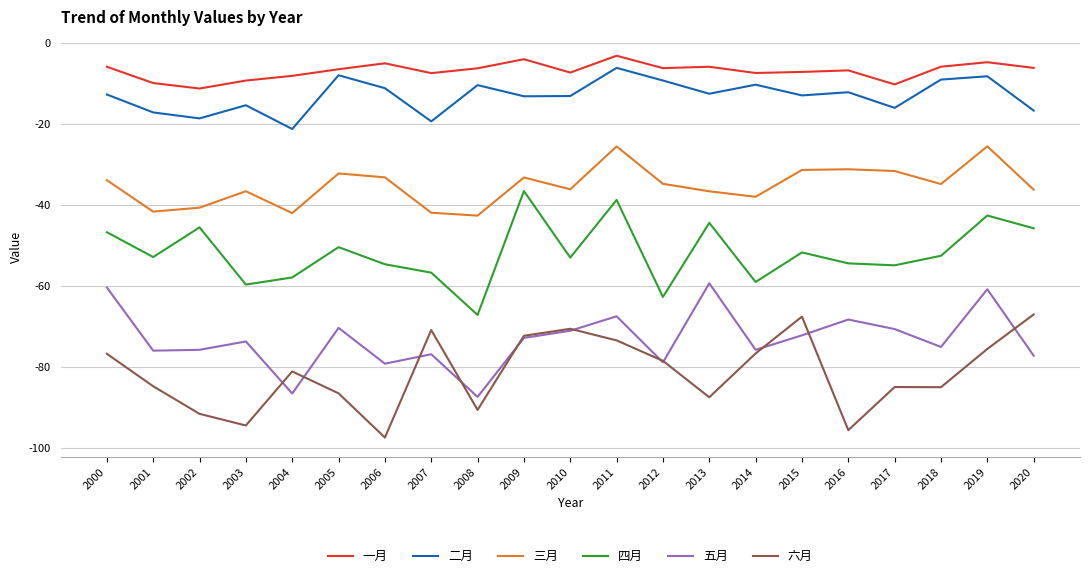

How many categories are shown in the chart?

21